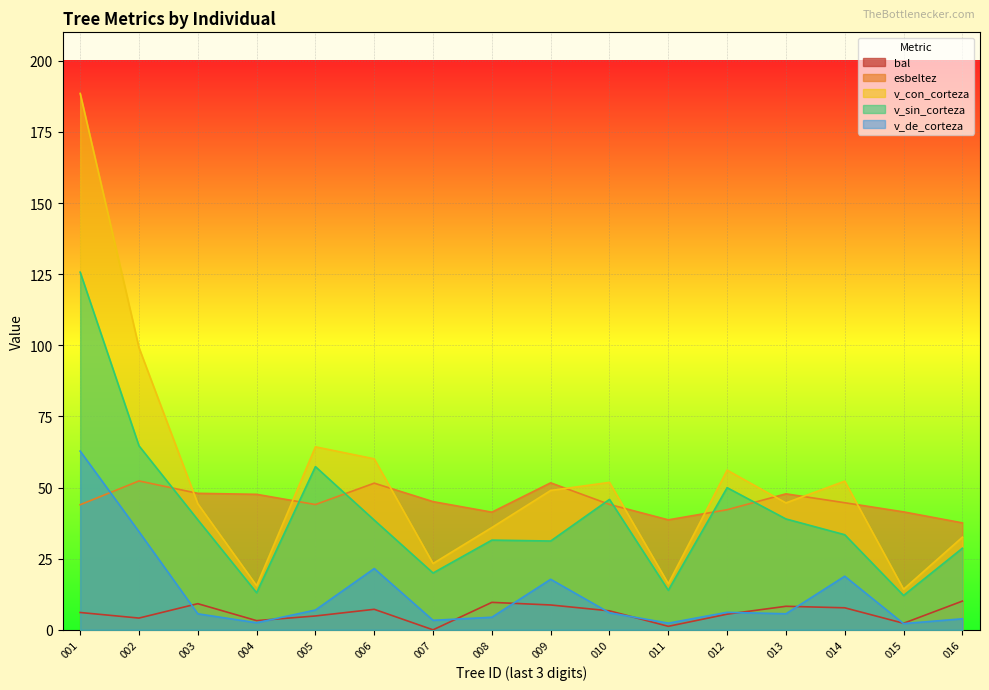

How many data points in v_con_corteza are less than 48?

8